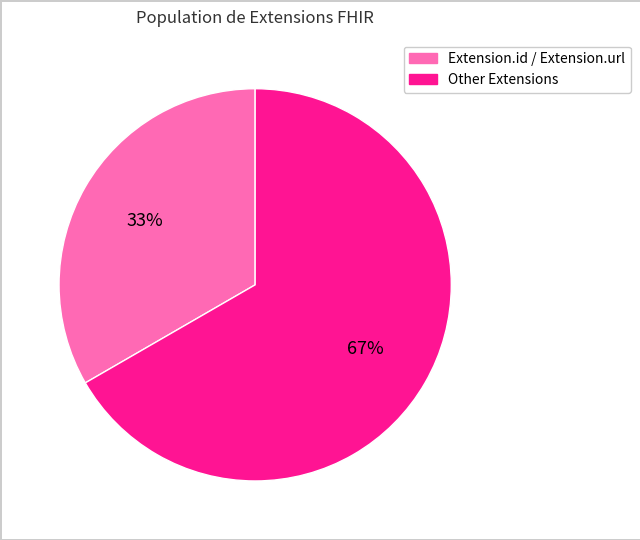

Count the number of slices in the pie.

2